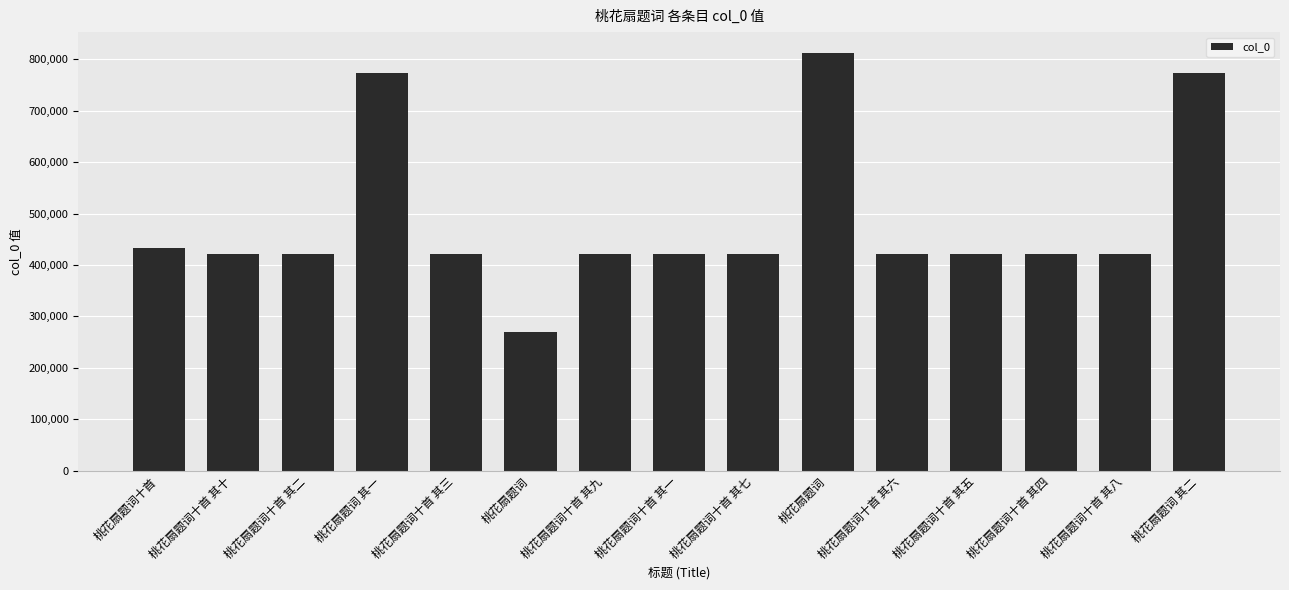

How many bars are there in total?

15